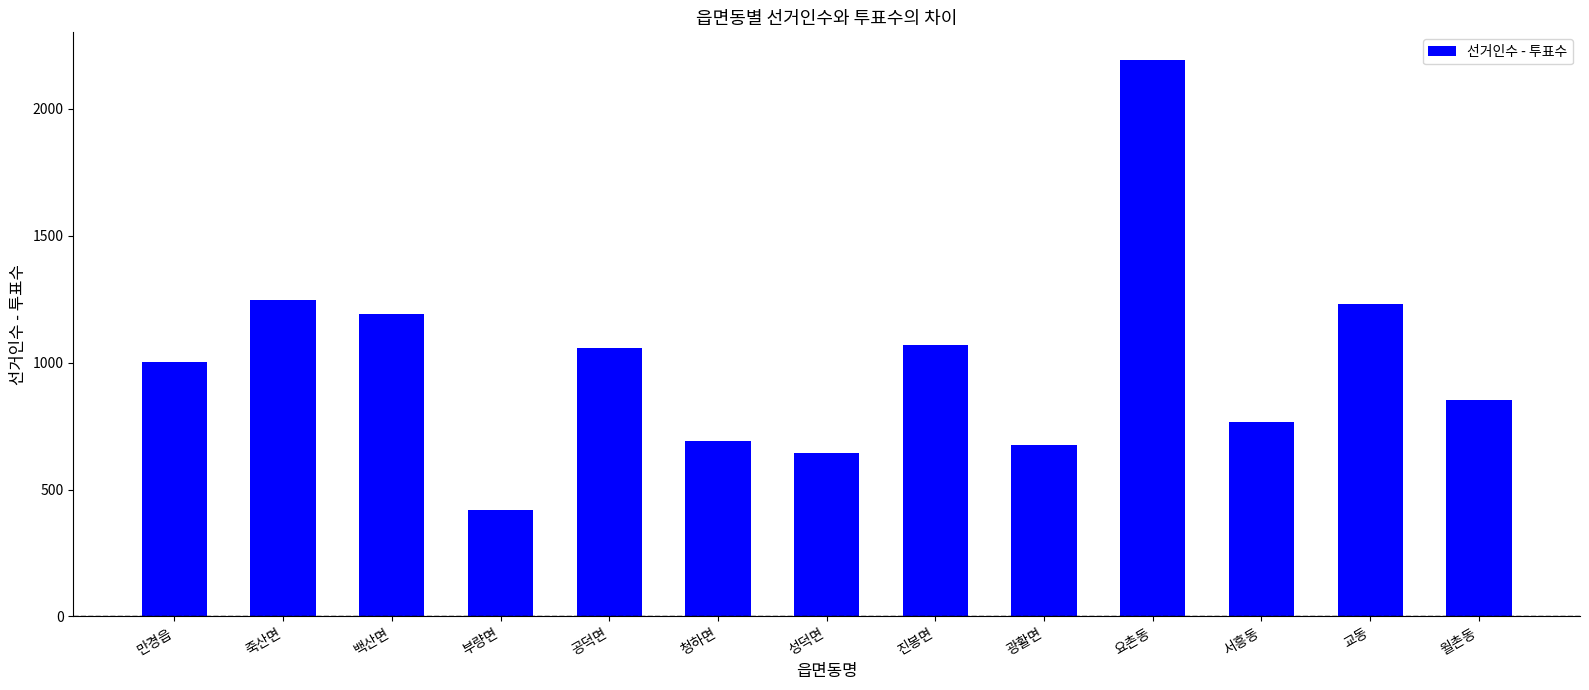

Is it true that the value at 죽산면 is 1783?

False